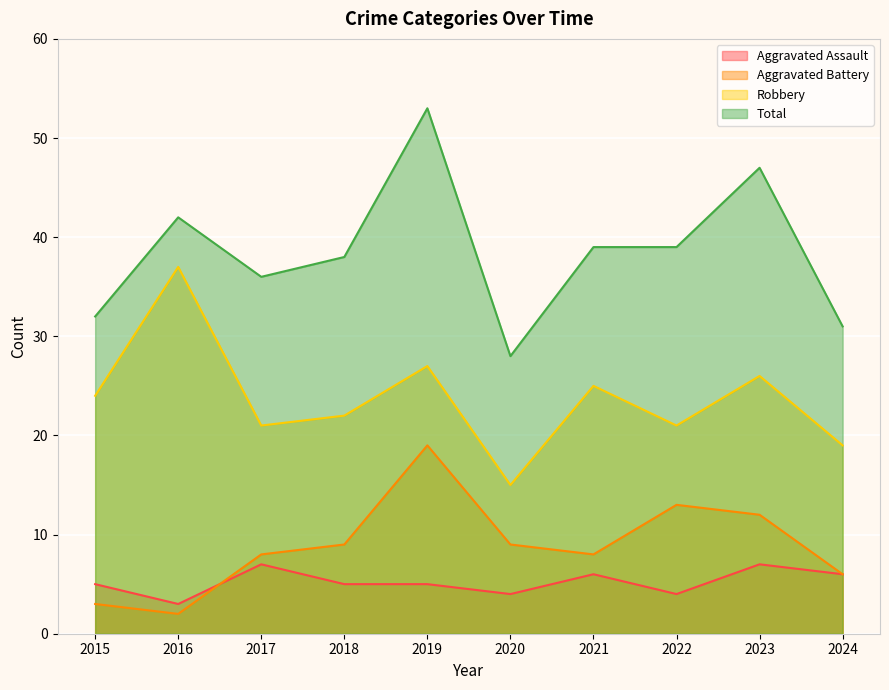

Rank the series by their maximum value, from lowest to highest.

Aggravated Assault, Aggravated Battery, Robbery, Total